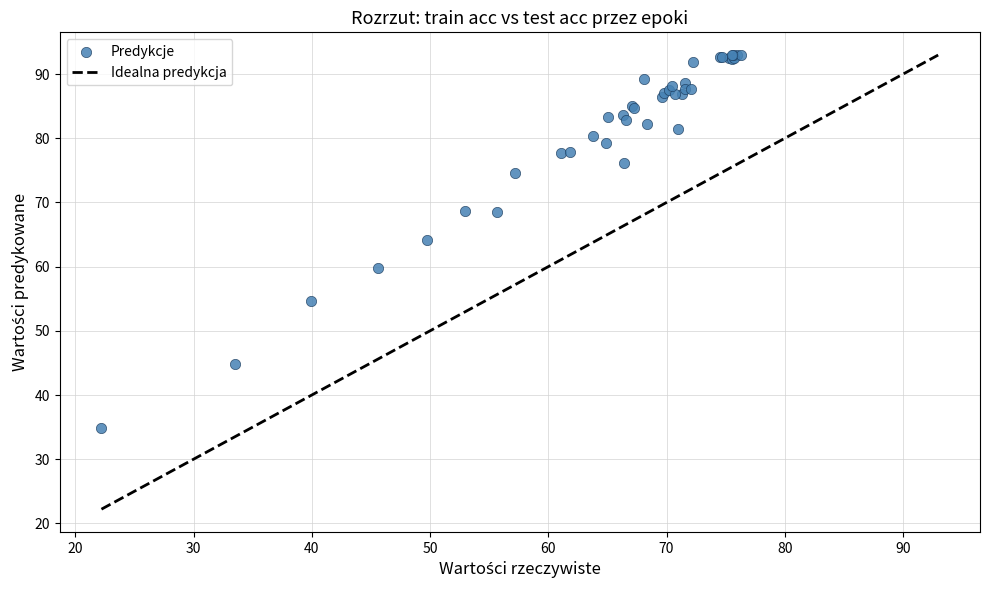

What Y value in the scatter plot is closest to 63?

64.1